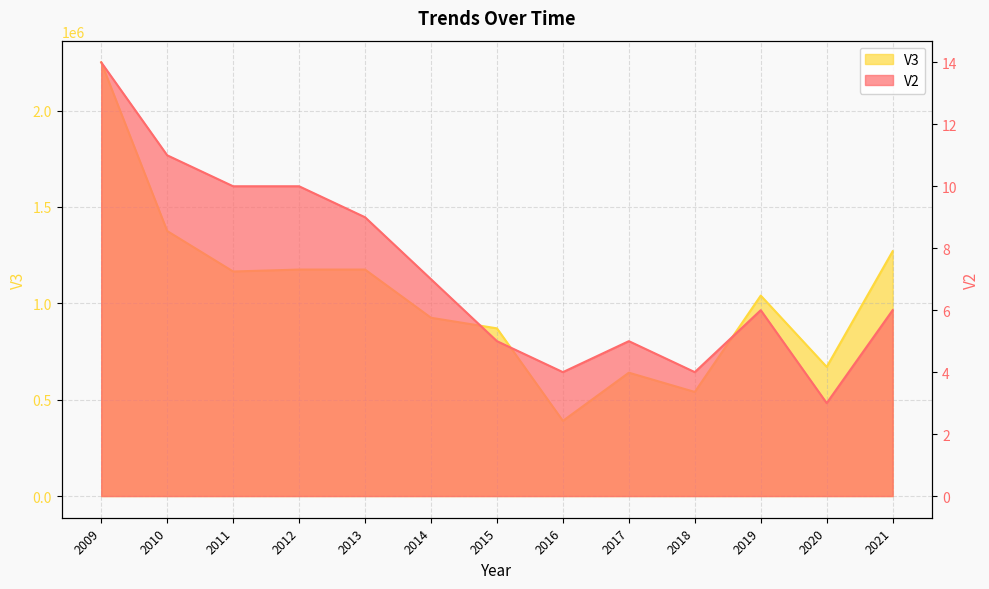

Is the value of V2 at 2019 greater than the value of V3 at 2012?

No